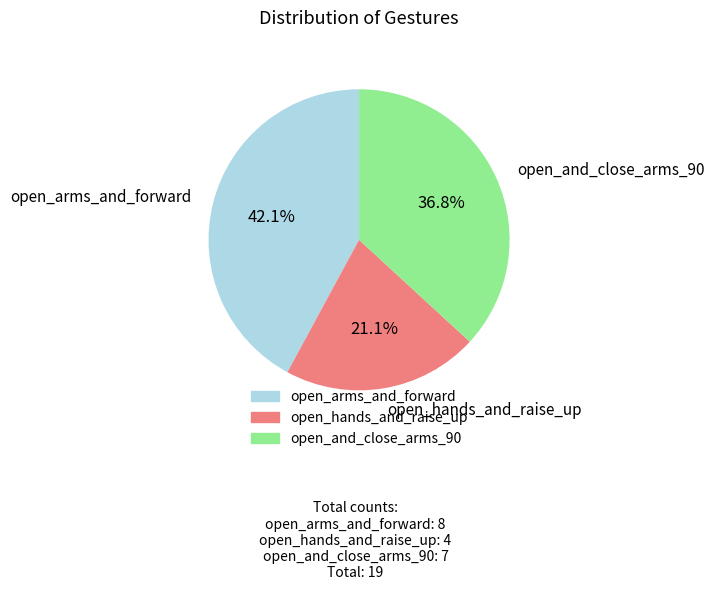

True or false: open_and_close_arms_90 accounts for 37% of the total.

True